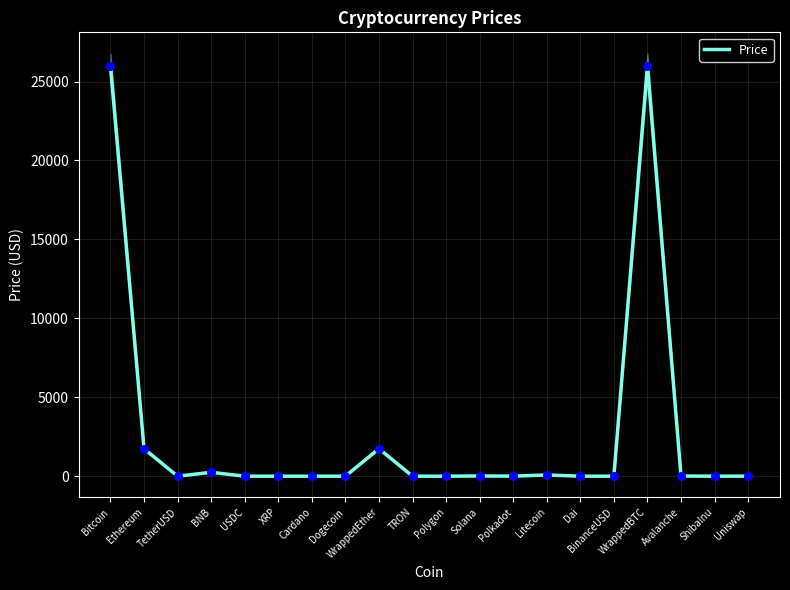

Which has a higher value, Dai or Cardano?

Dai